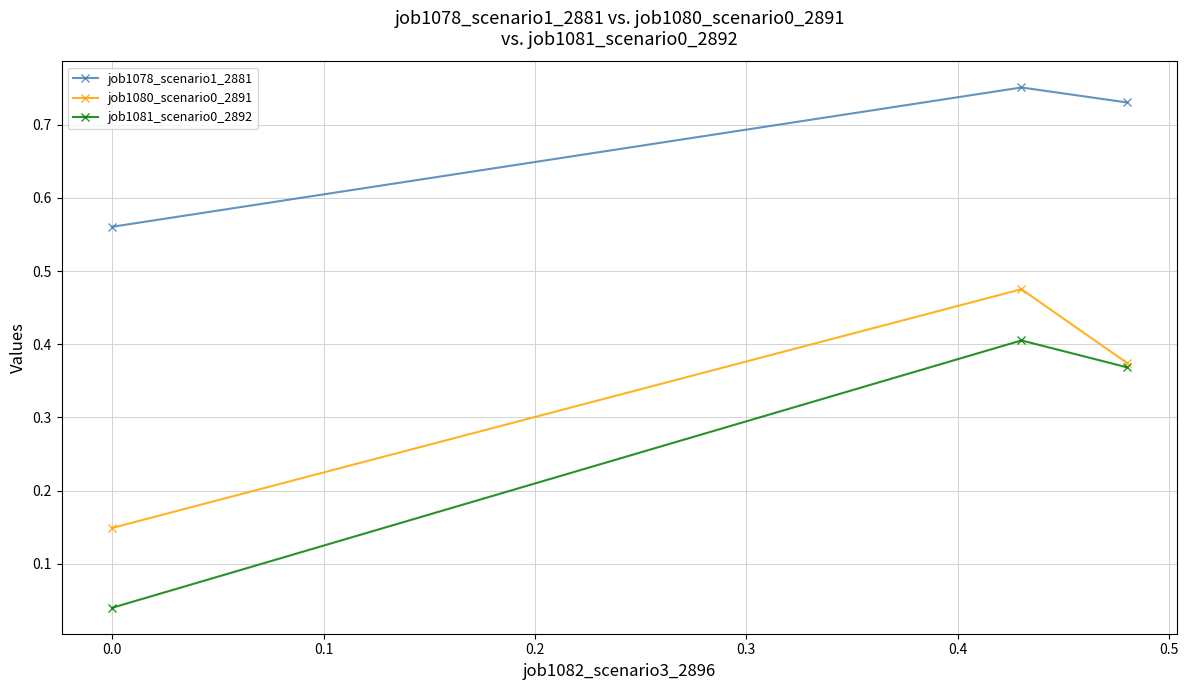

How many lines are shown in the chart?

3